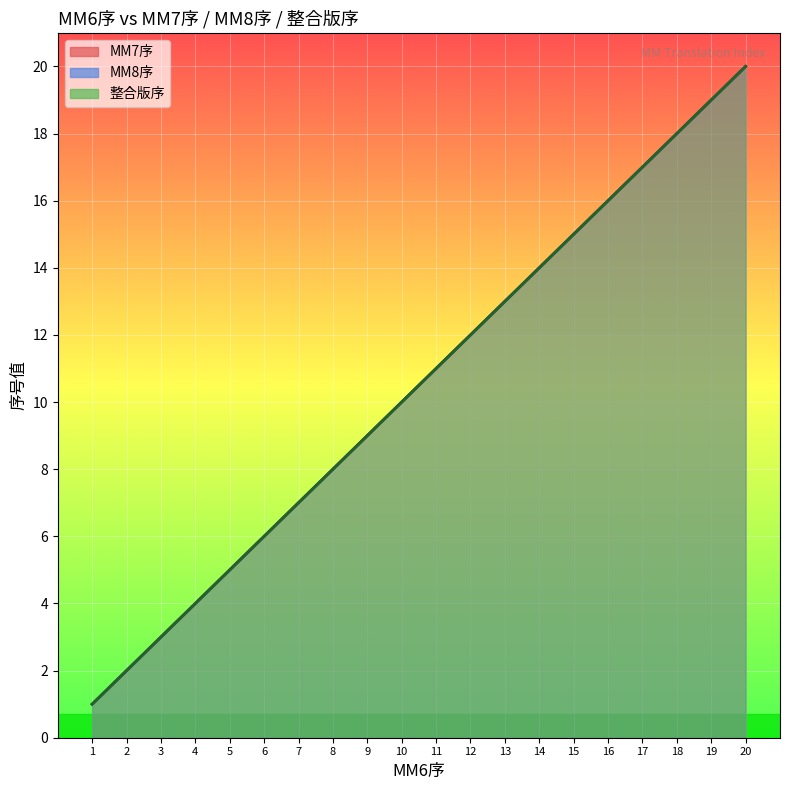

The MM7序 series shows 8 at 16. True or false?

False